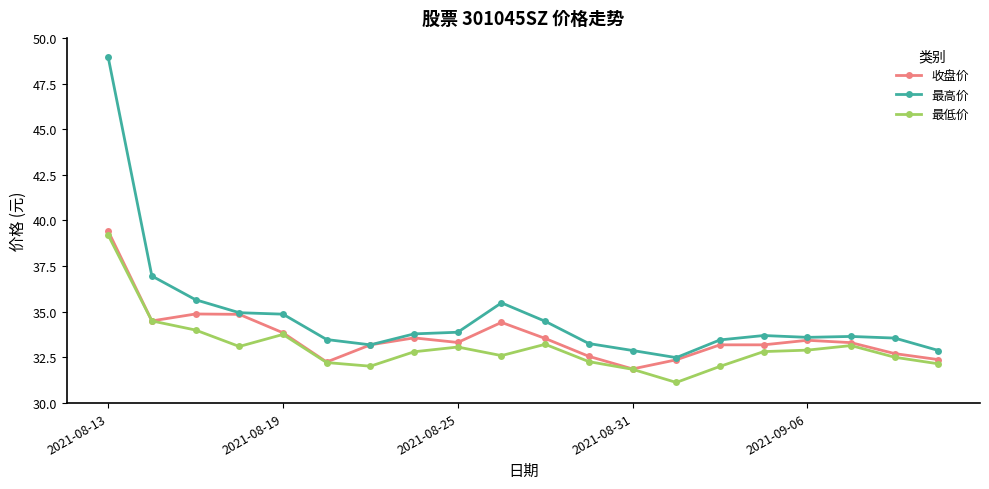

What is the value of the 收盘价 point at the 5th from the left?

33.9